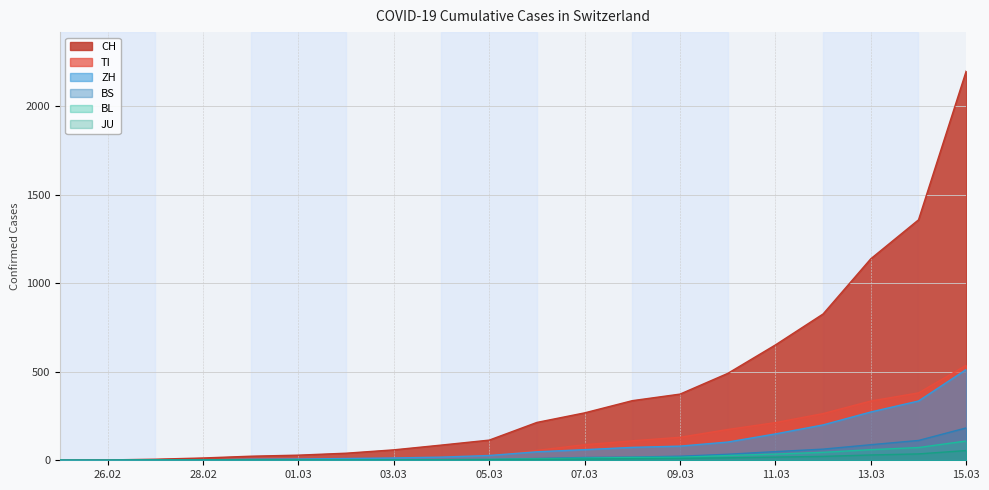

What are all the series names shown in the legend?

CH, TI, ZH, BS, BL, JU